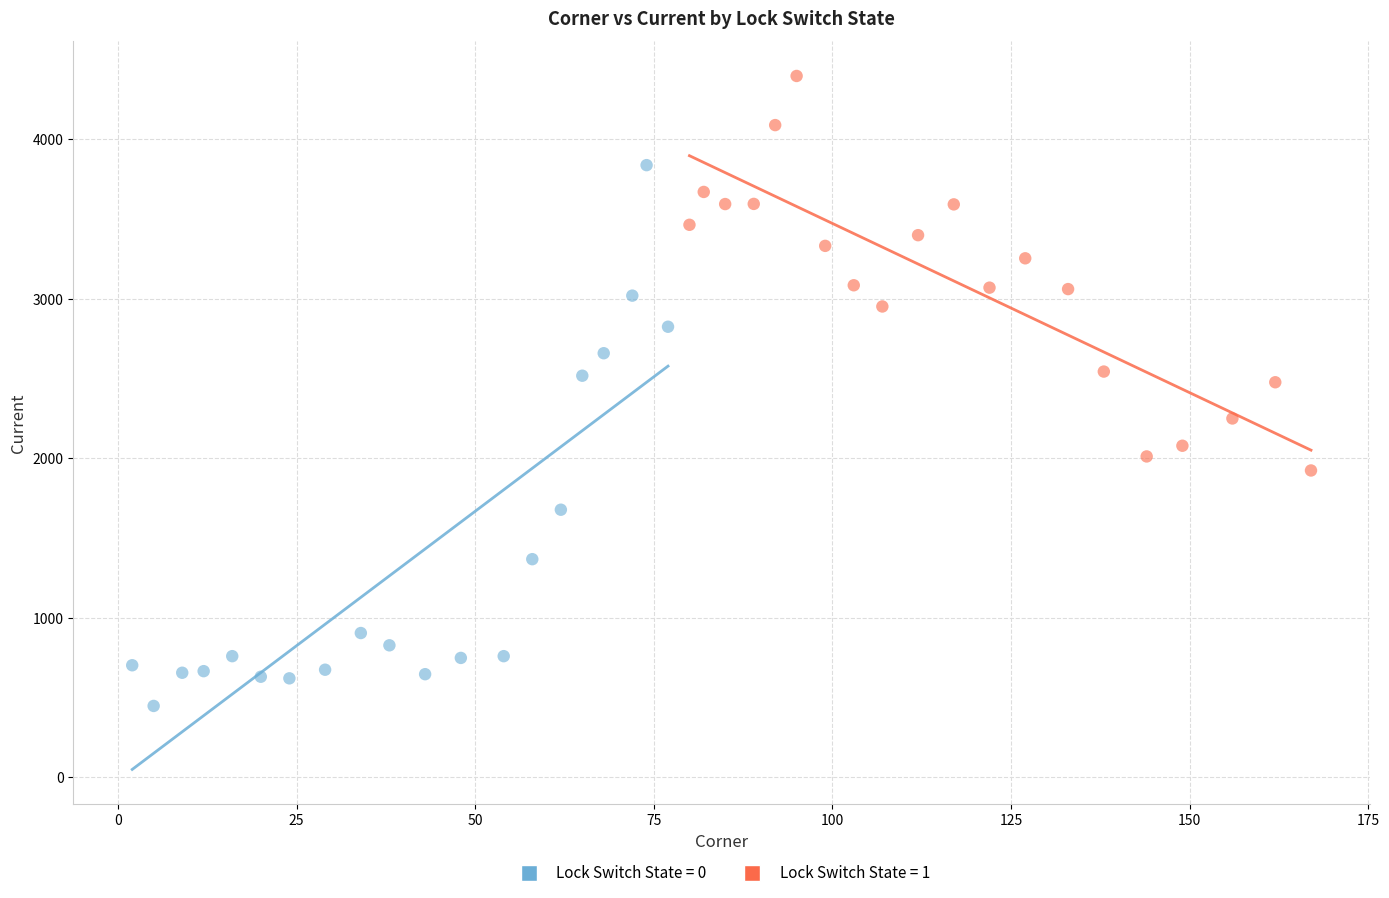

Which series contains the lowest Y value?

Lock Switch State = 0